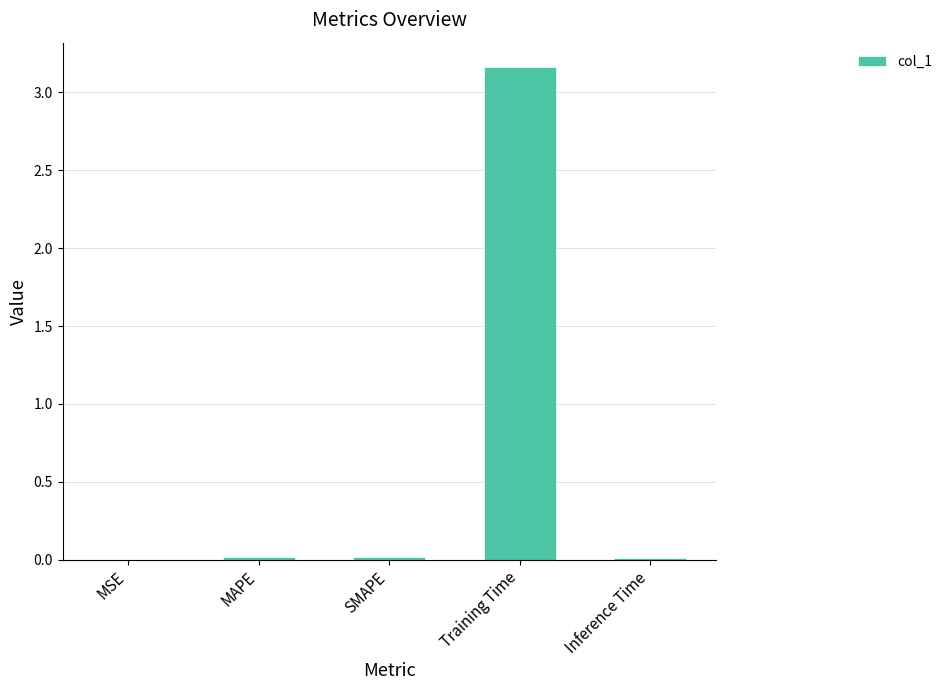

Are the bars horizontal?

No